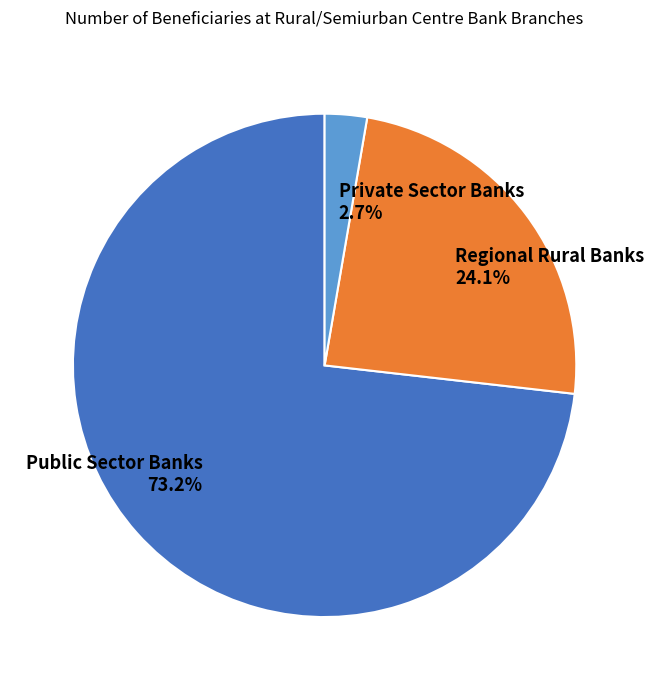

Does Public Sector Banks account for over 50% of the chart?

Yes